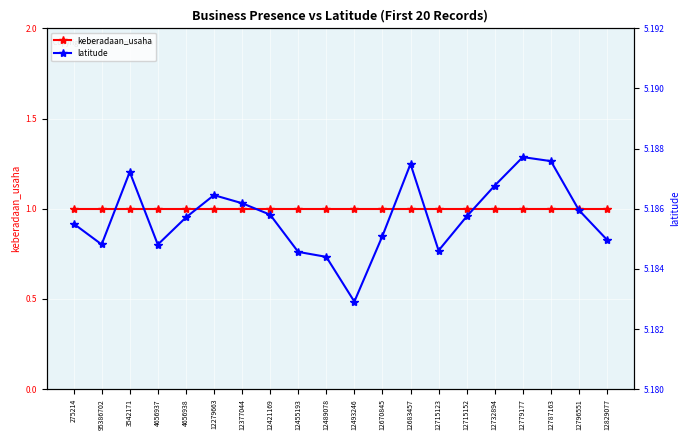

True or false: keberadaan_usaha has more than 2 interior local peaks.

False